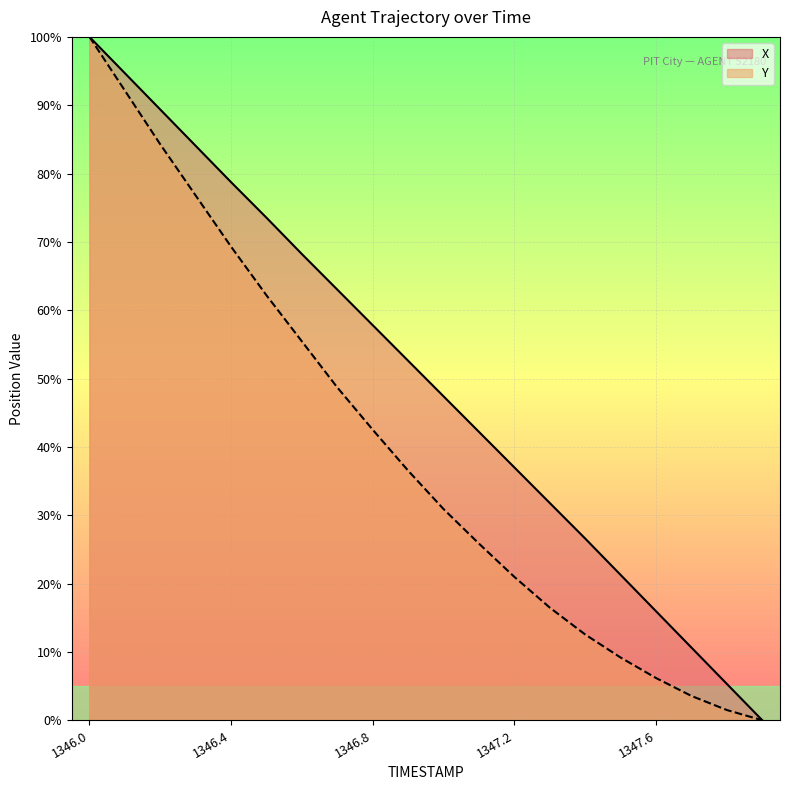

What is the sum of all X values?

1000.1